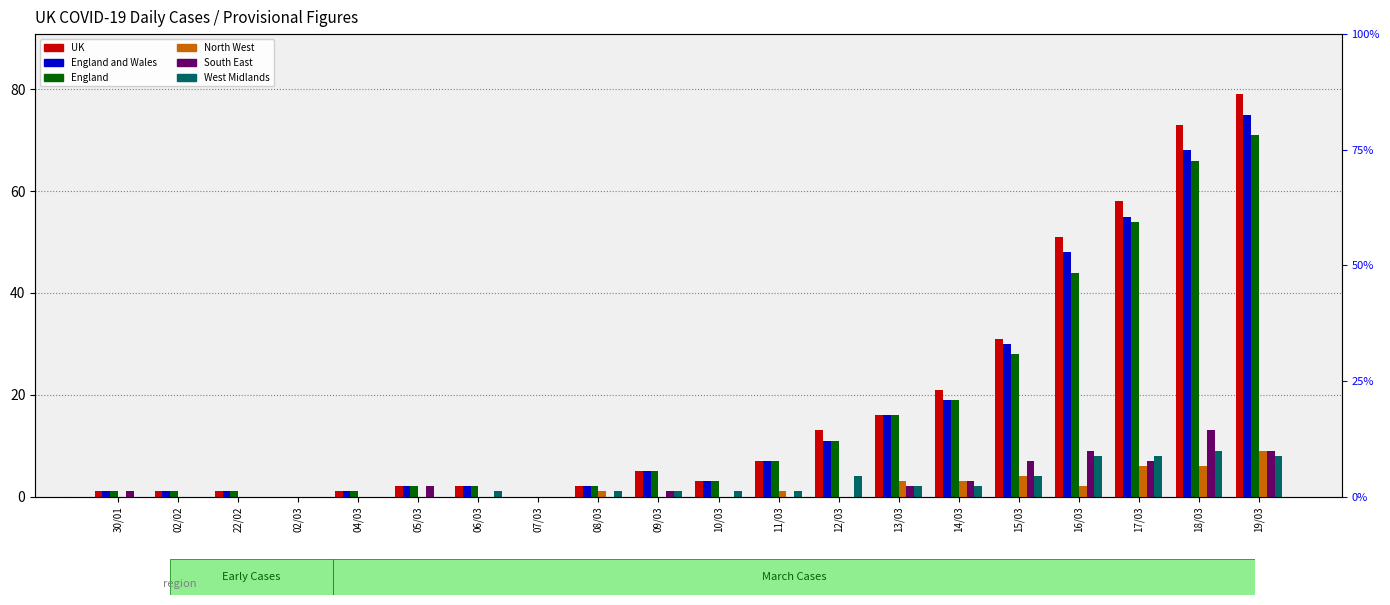

True or false: England and Wales has a value of 48 at 16/03.

True